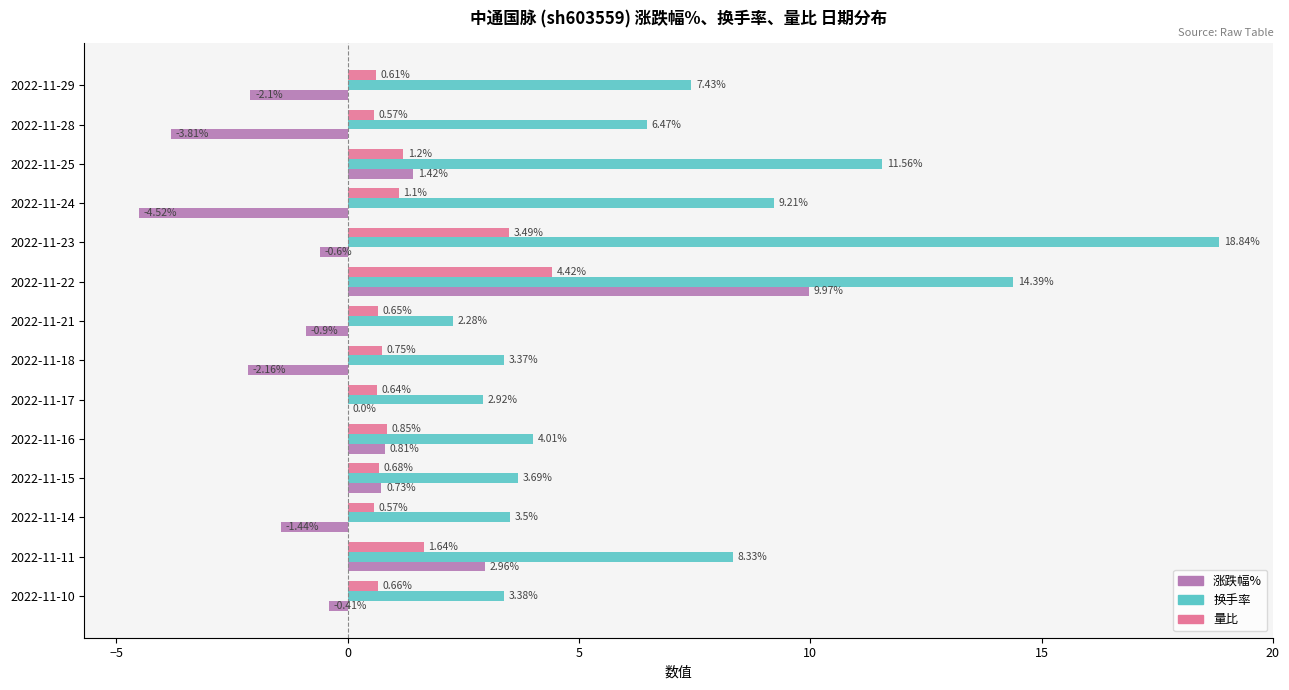

What is the sum of all 换手率 values?

99.4